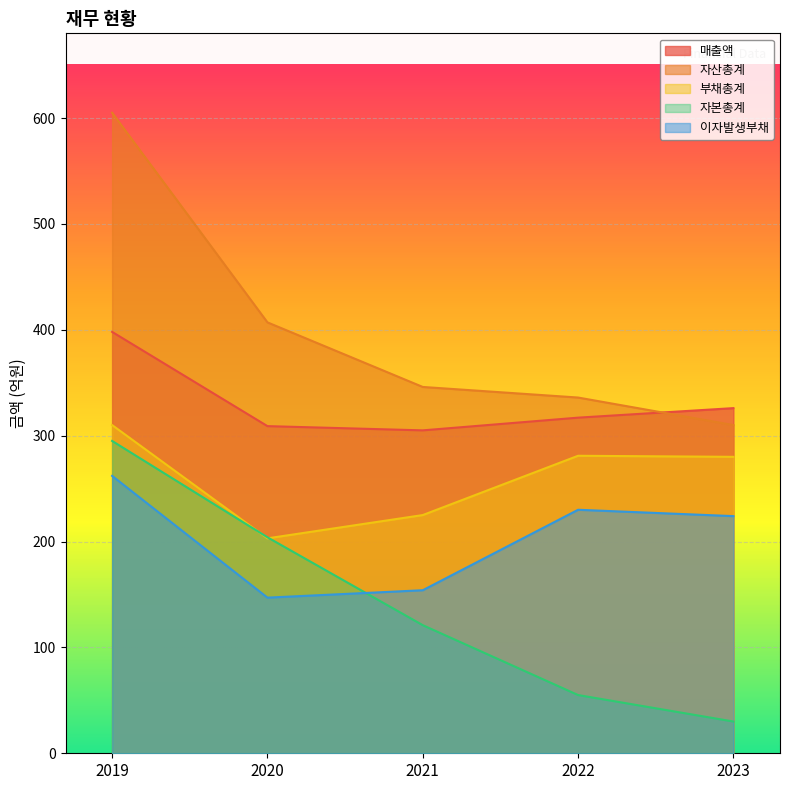

At which category is the sum across all series the highest?

2019